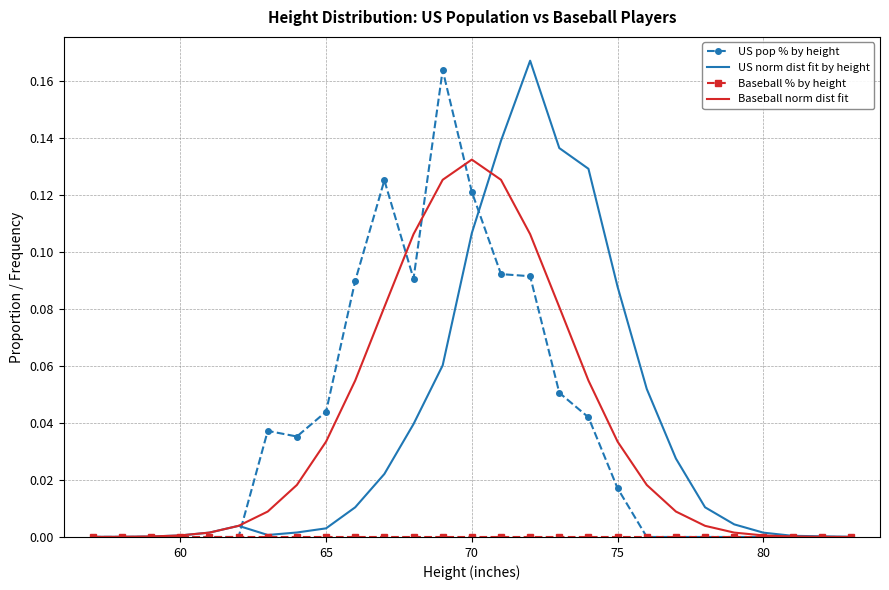

At which label does Baseball norm dist fit reach its peak?

70